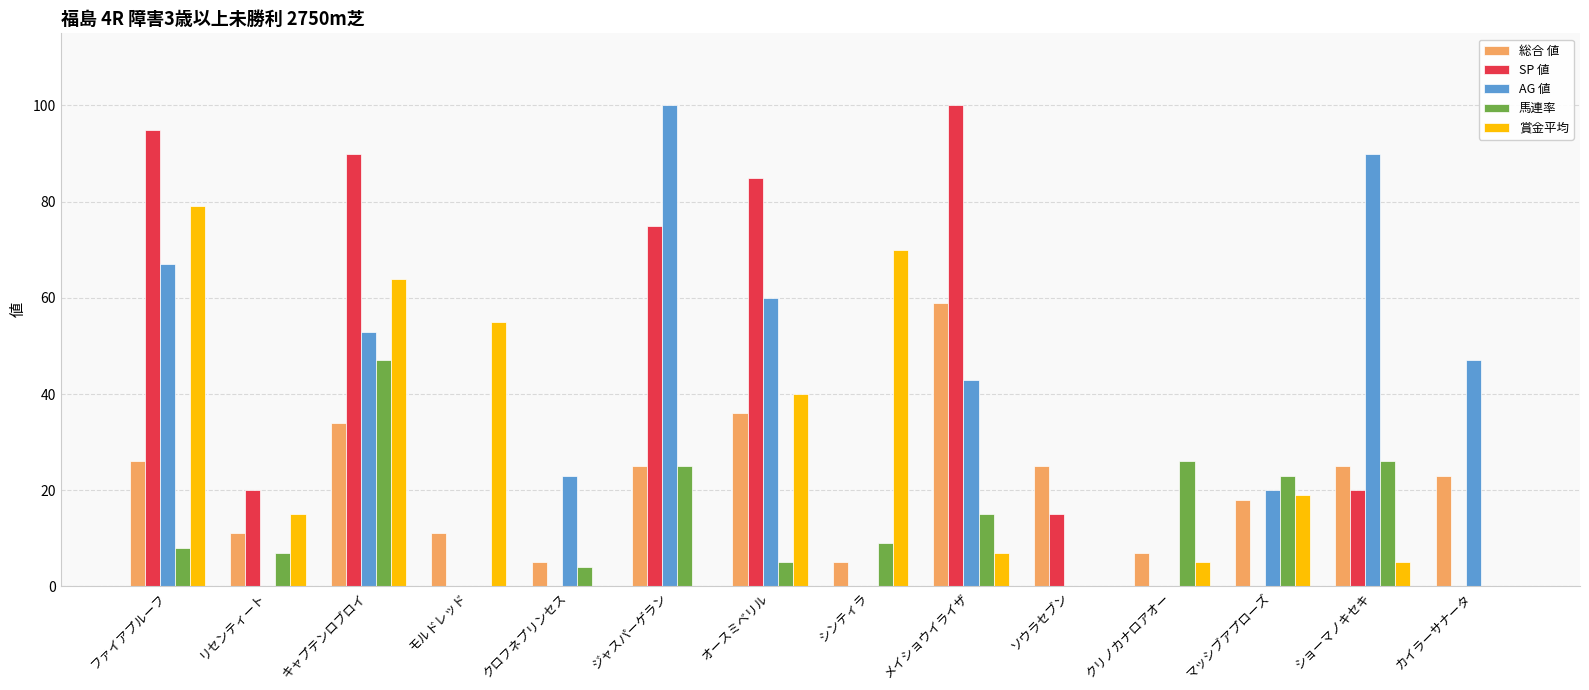

At which label does 馬連率 reach its peak?

キャプテンロブロイ